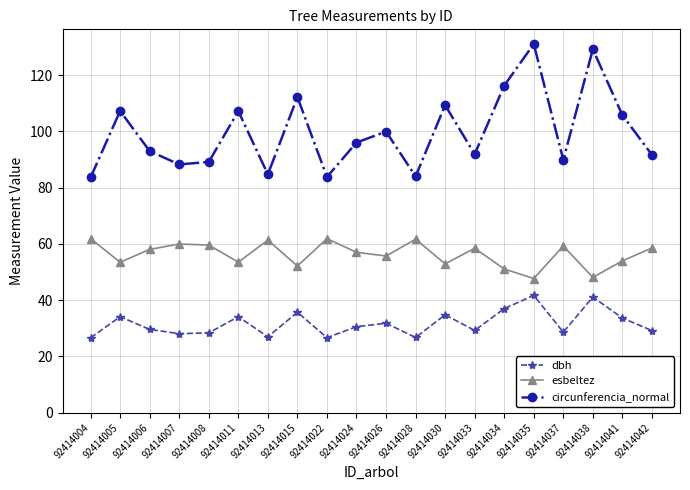

In dbh, how many points are higher than both neighbors (excluding endpoints)?

7